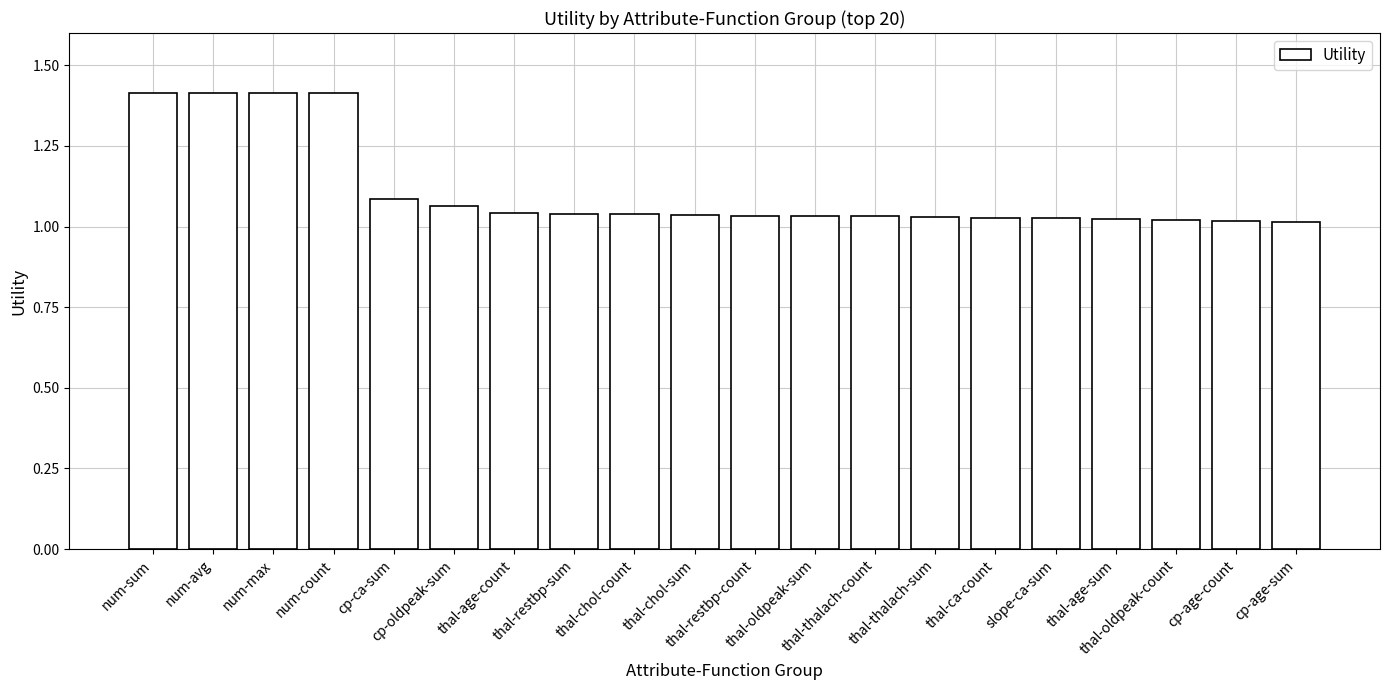

What is the difference between the second highest and minimum values?

0.4